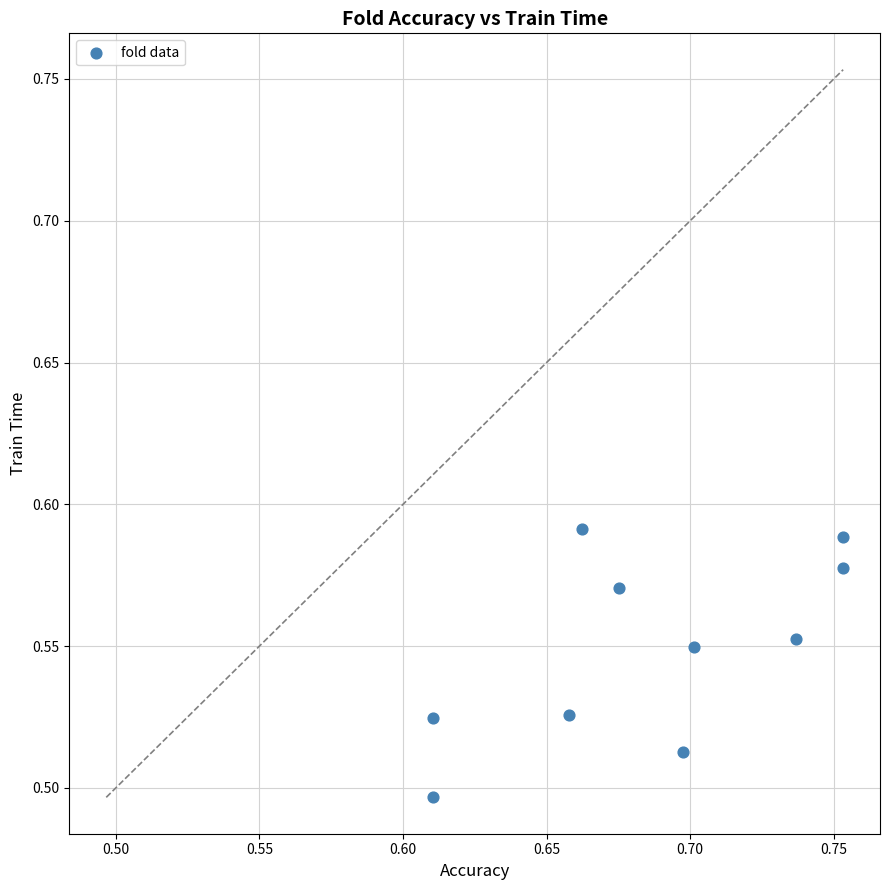

What is the average X value?

0.7